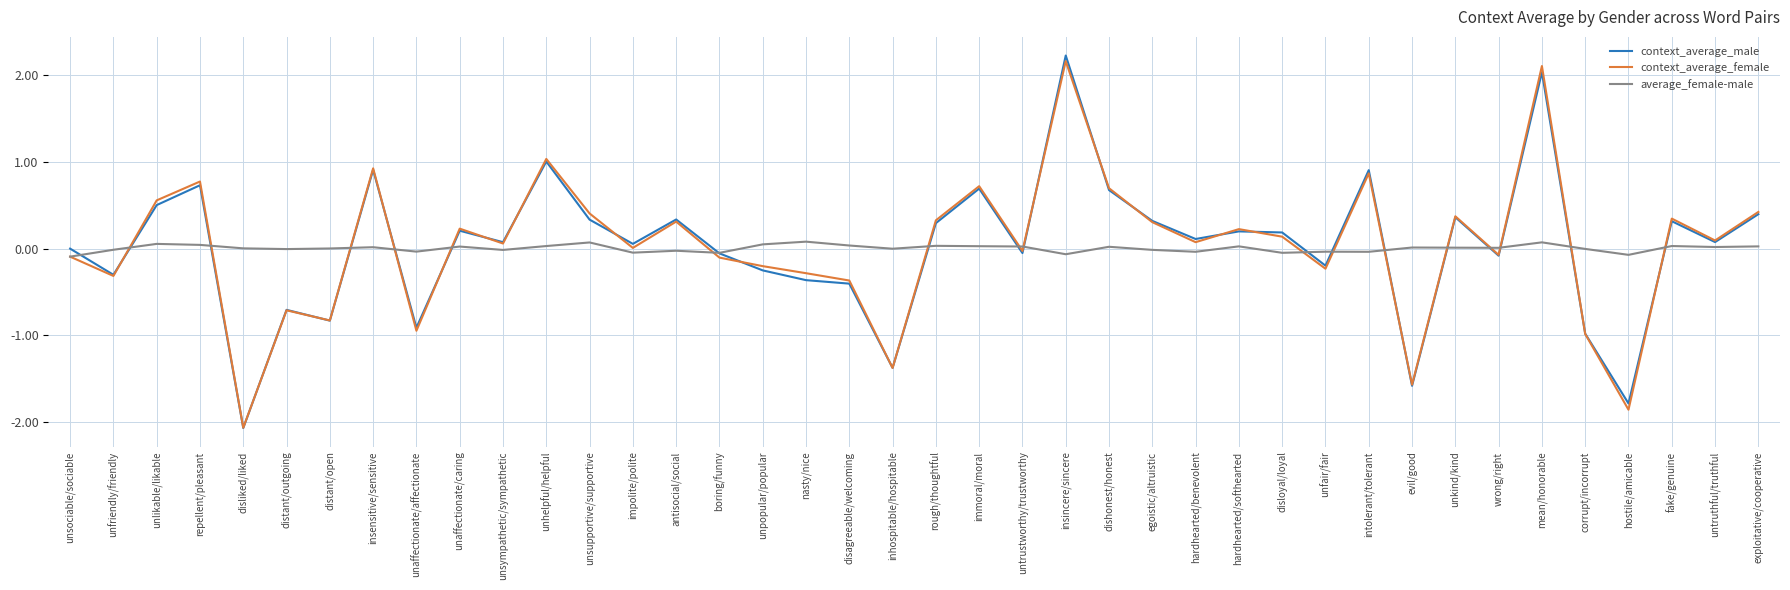

At which label does context_average_male reach its peak?

insincere/sincere